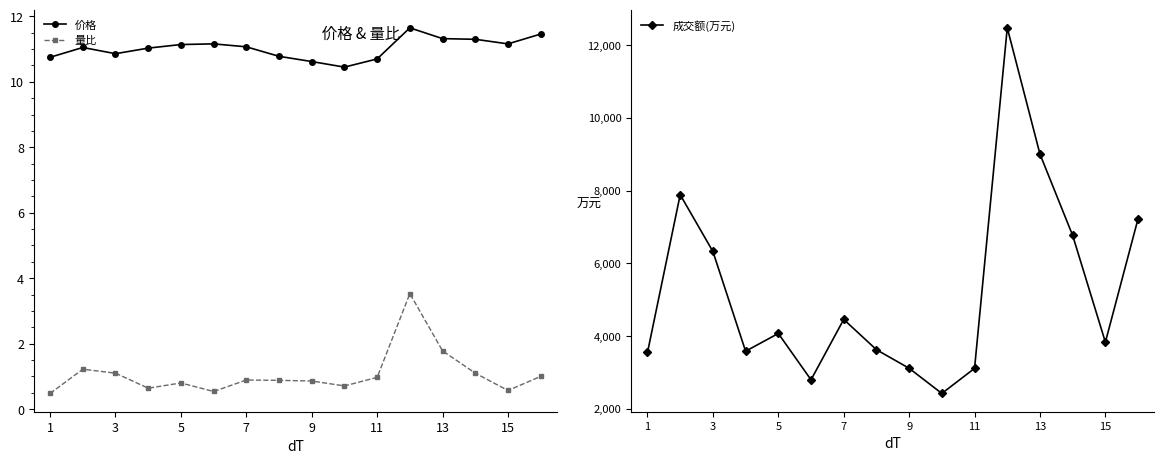

What is the lowest value of the 成交额(万元) series?

2427